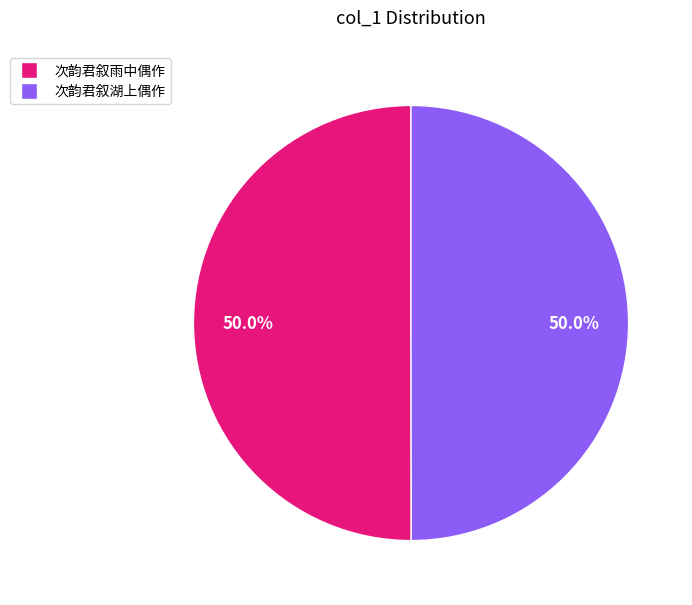

Combined, do 次韵君叙湖上偶作 and 次韵君叙雨中偶作 account for over 50%?

Yes